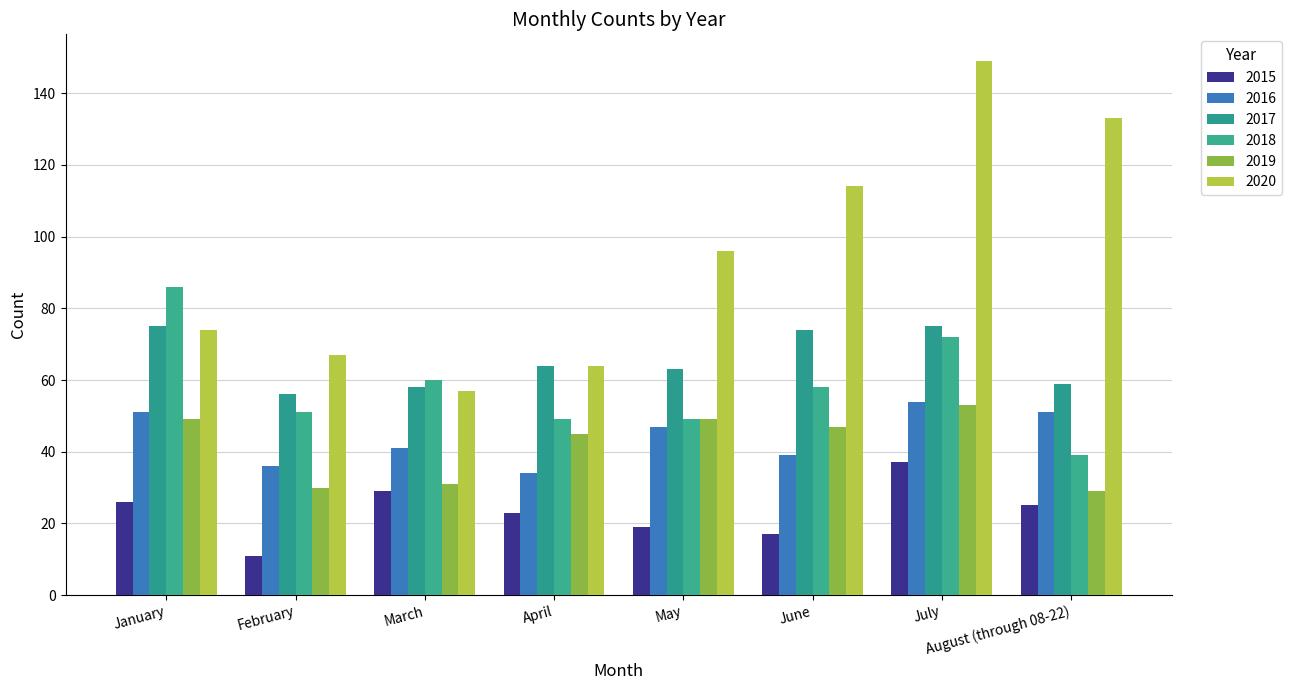

True or false: 2020 has a value of 24 at January.

False